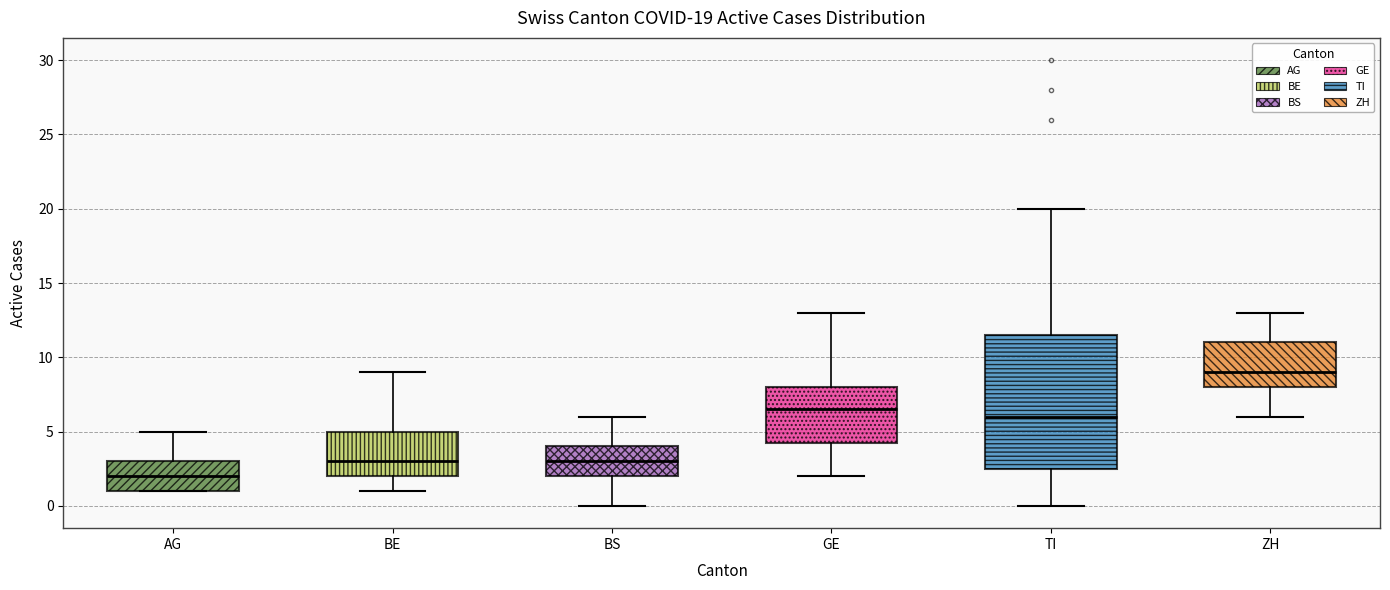

Comparing the boxes themselves (not the whiskers), which one is the tallest?

TI